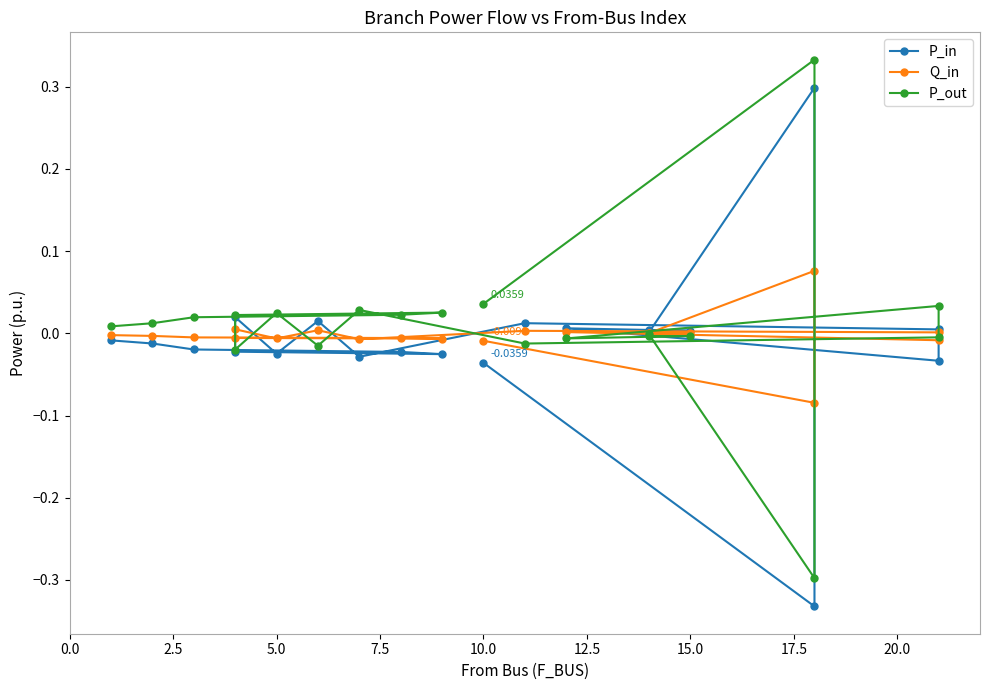

Which series has the largest range (max minus min)?

P_in